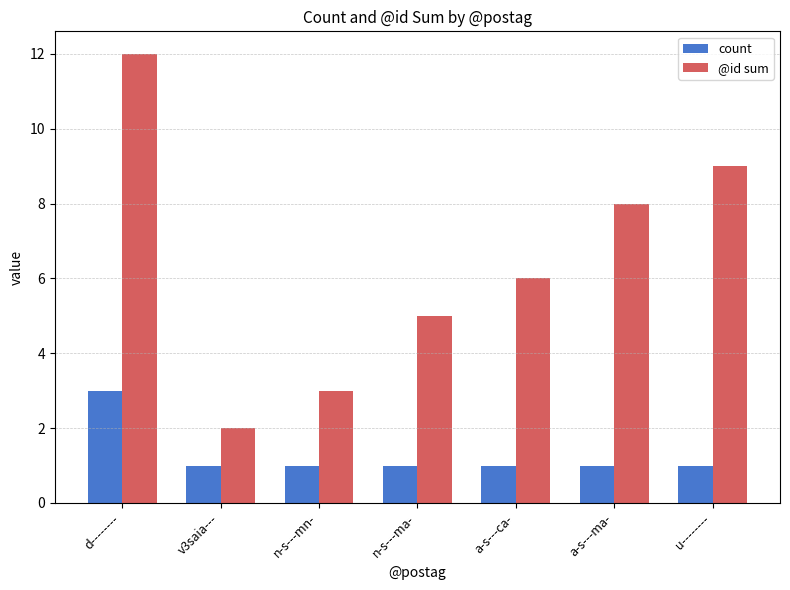

The count series shows 2 at n-s---ma-. True or false?

False